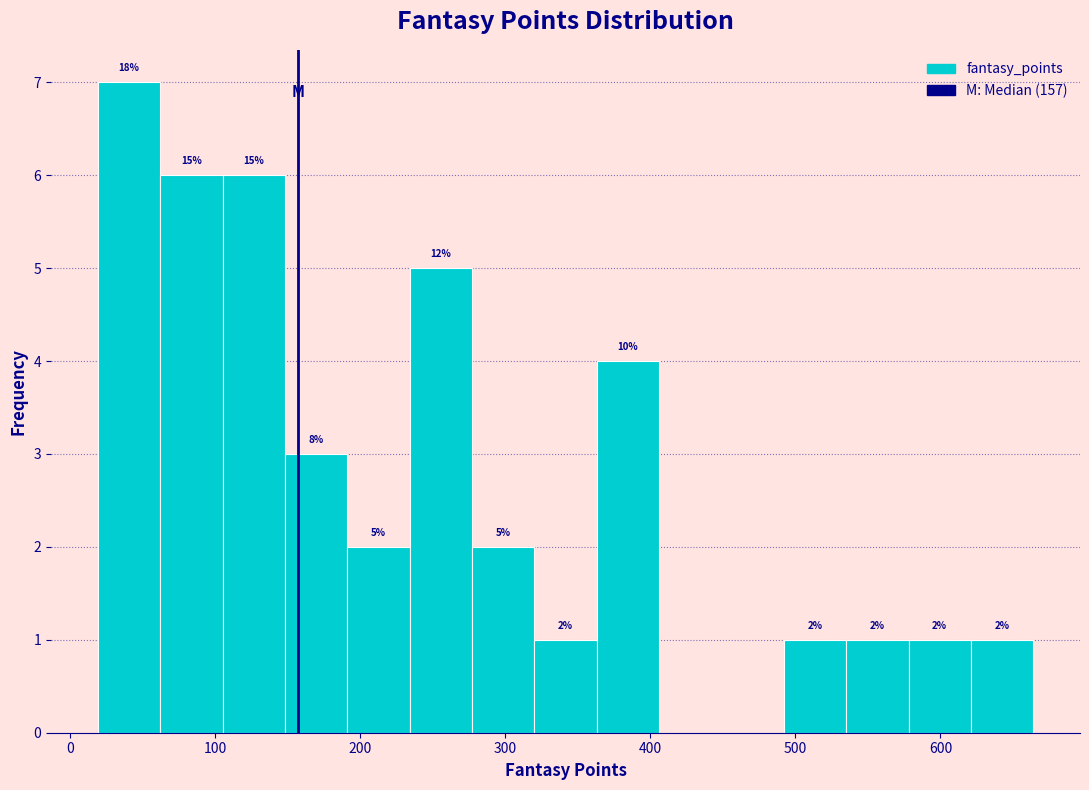

Which range on the x-axis has the tallest bar?

19 to 62